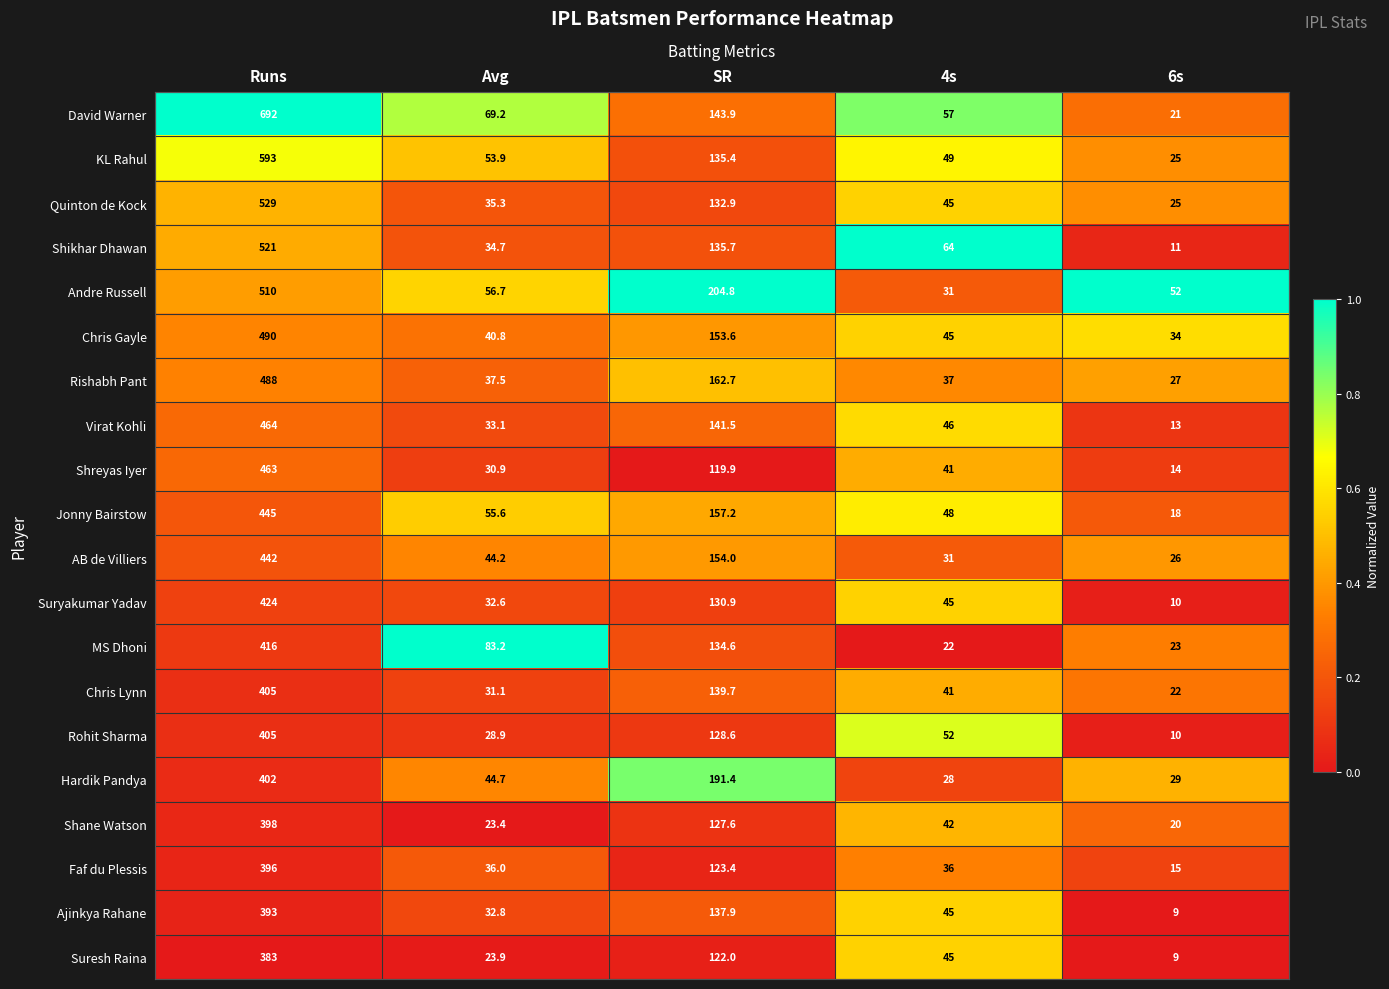

Which series has the largest range (max minus min)?

David Warner